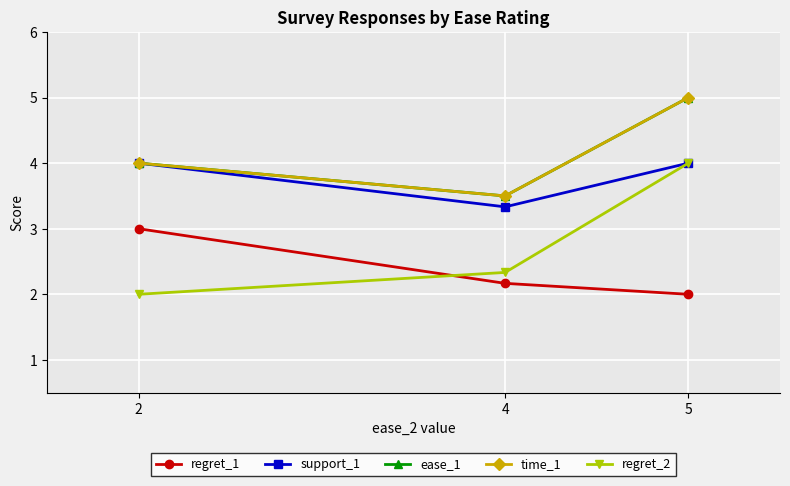

At which category does the chart reach its minimum across all series?

5